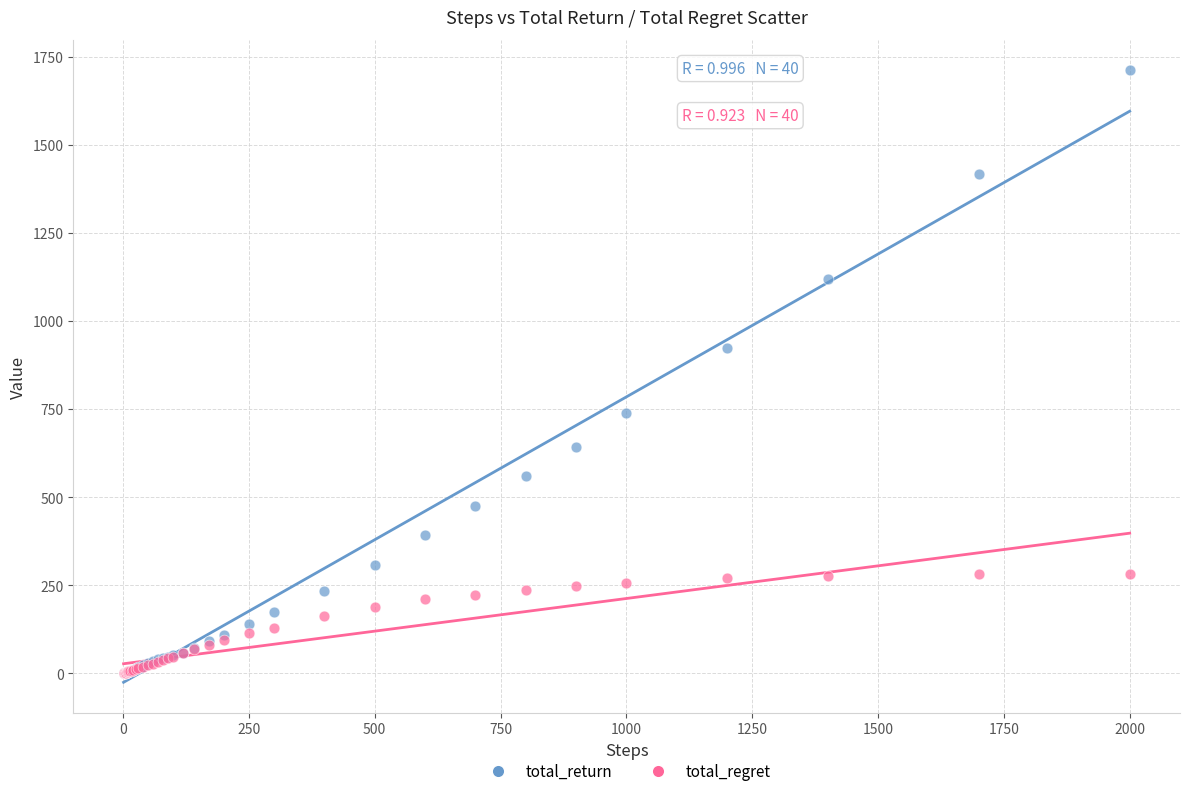

In the total_return series, what Y value is closest to 855?

924.3